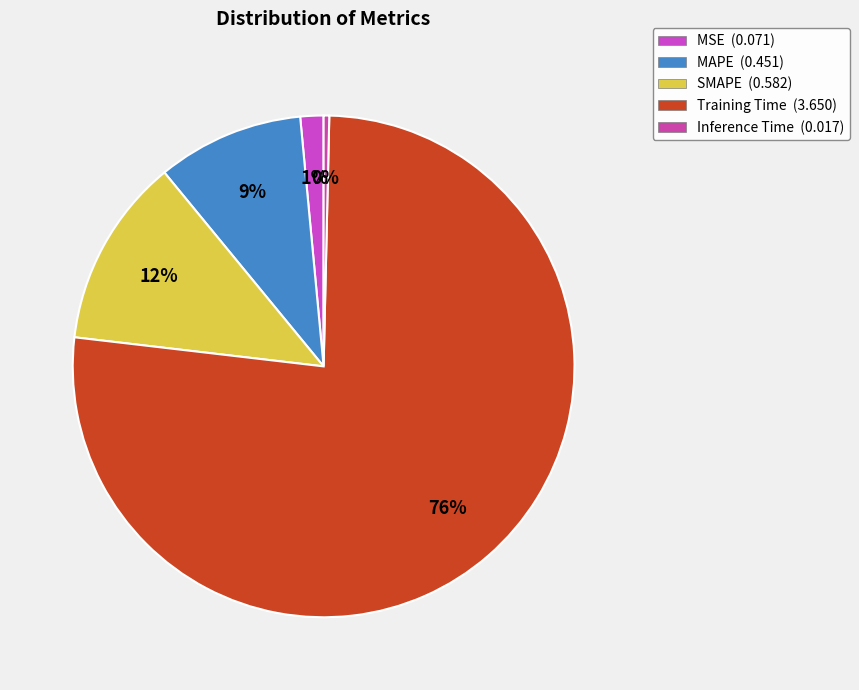

Count the number of slices in the pie.

5